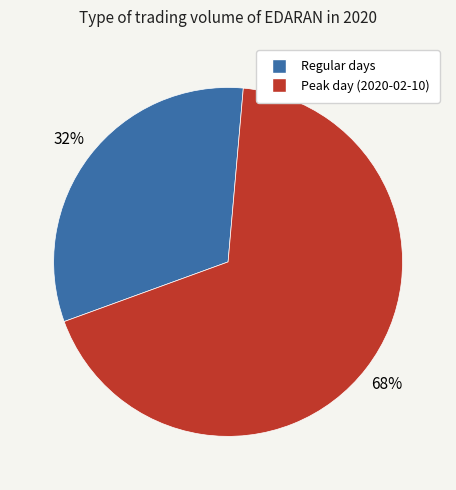

Is there any slice that represents more than half of the pie?

Yes